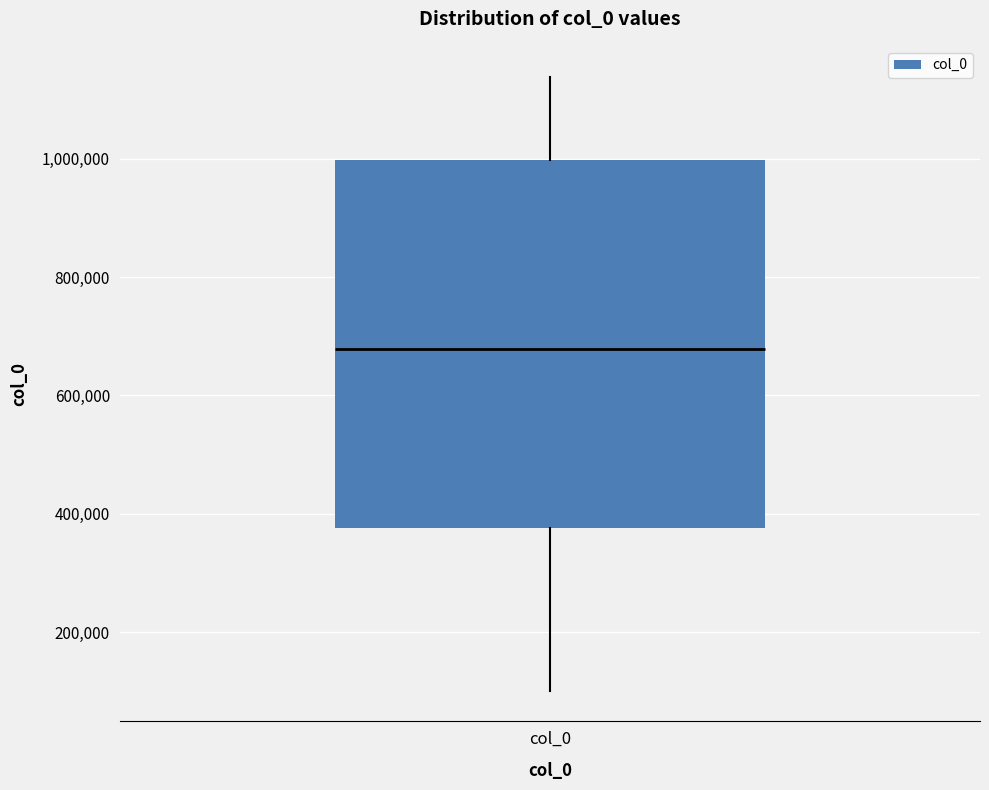

Transcribe this box plot: give where the median line is, the range the box spans, and where the two whiskers end, as read against the y-axis. The values are not printed on the chart, so give them approximately, as read against the axis.

median 680000, box 380000 to 1000000, whiskers 100000 to 1140000